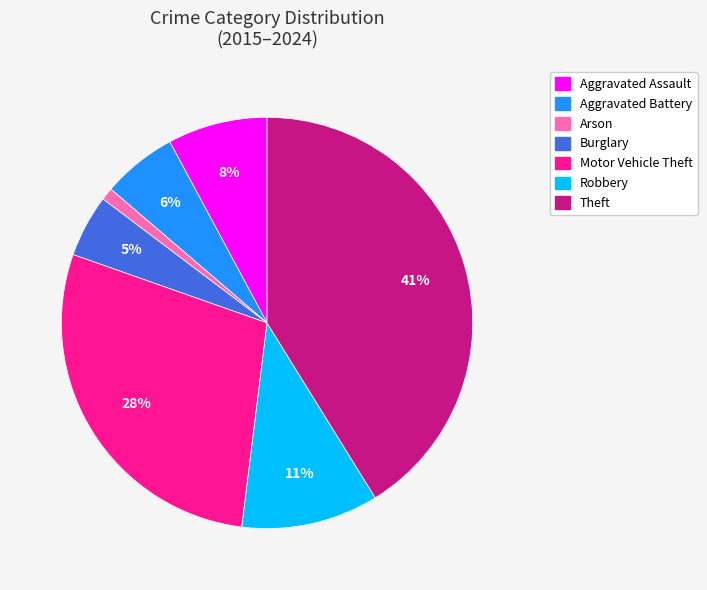

Does any single category account for the majority?

No